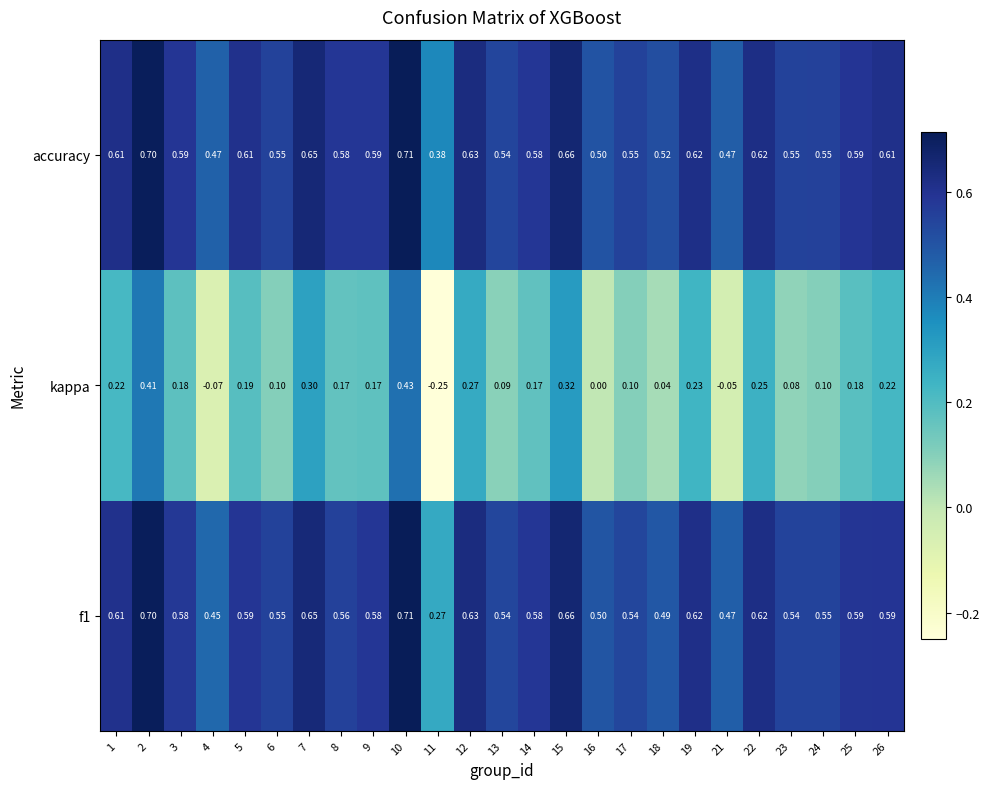

Which series has the largest range (max minus min)?

kappa